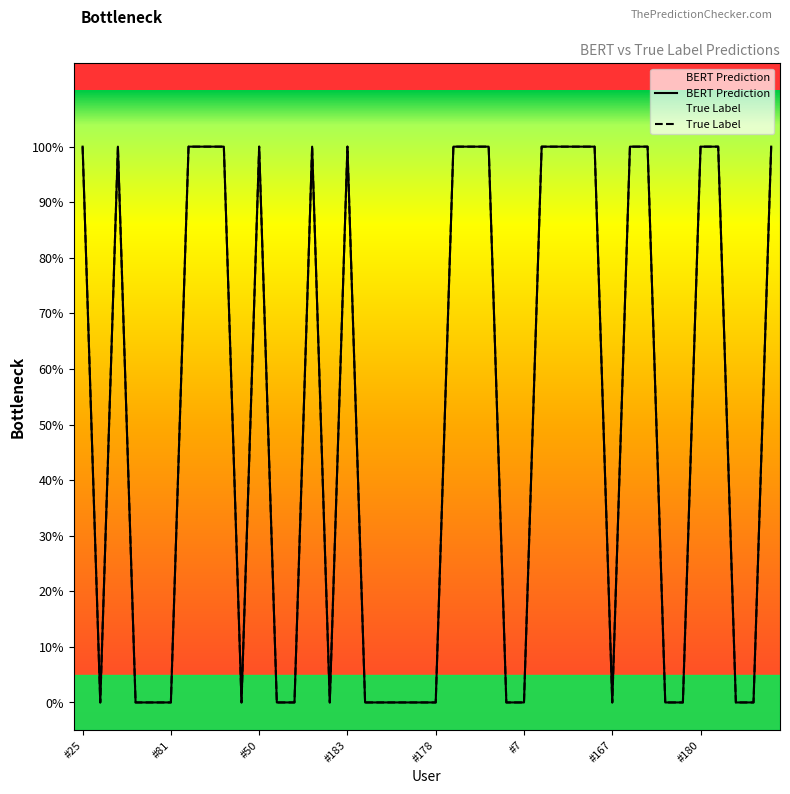

True or false: BERT Prediction and True Label intersect in this chart.

False